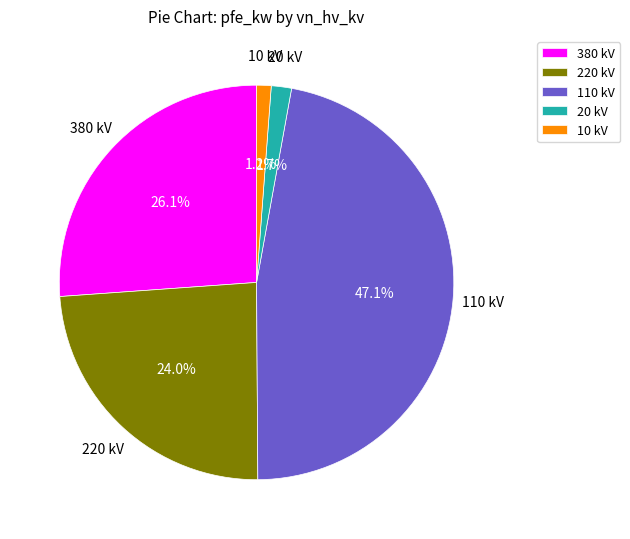

Which has a higher value, 220 kV or 20 kV?

220 kV